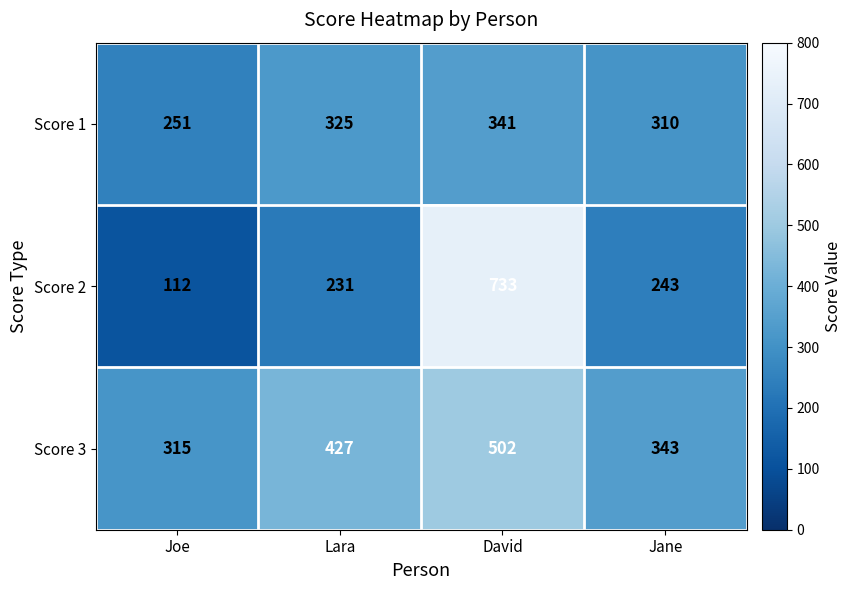

Rank the series by their maximum value, from lowest to highest.

Score 1, Score 3, Score 2